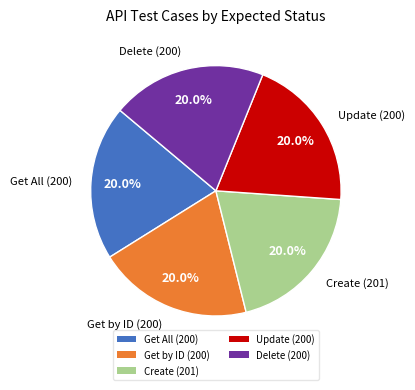

Approximately how many times larger is the value at Get by ID (200) compared to Get All (200)?

1.0